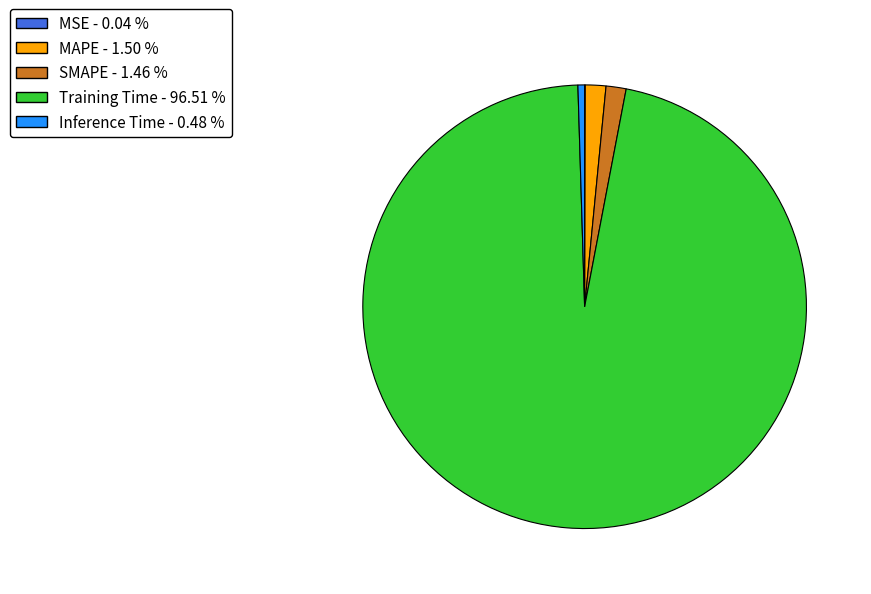

Which slice is the largest?

Training Time